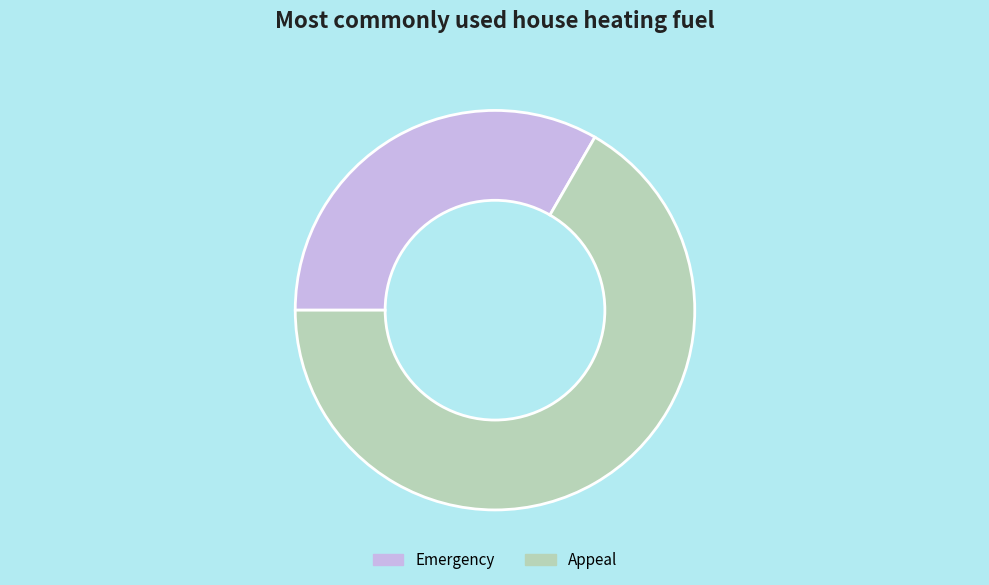

What is the largest slice in the pie chart?

Appeal